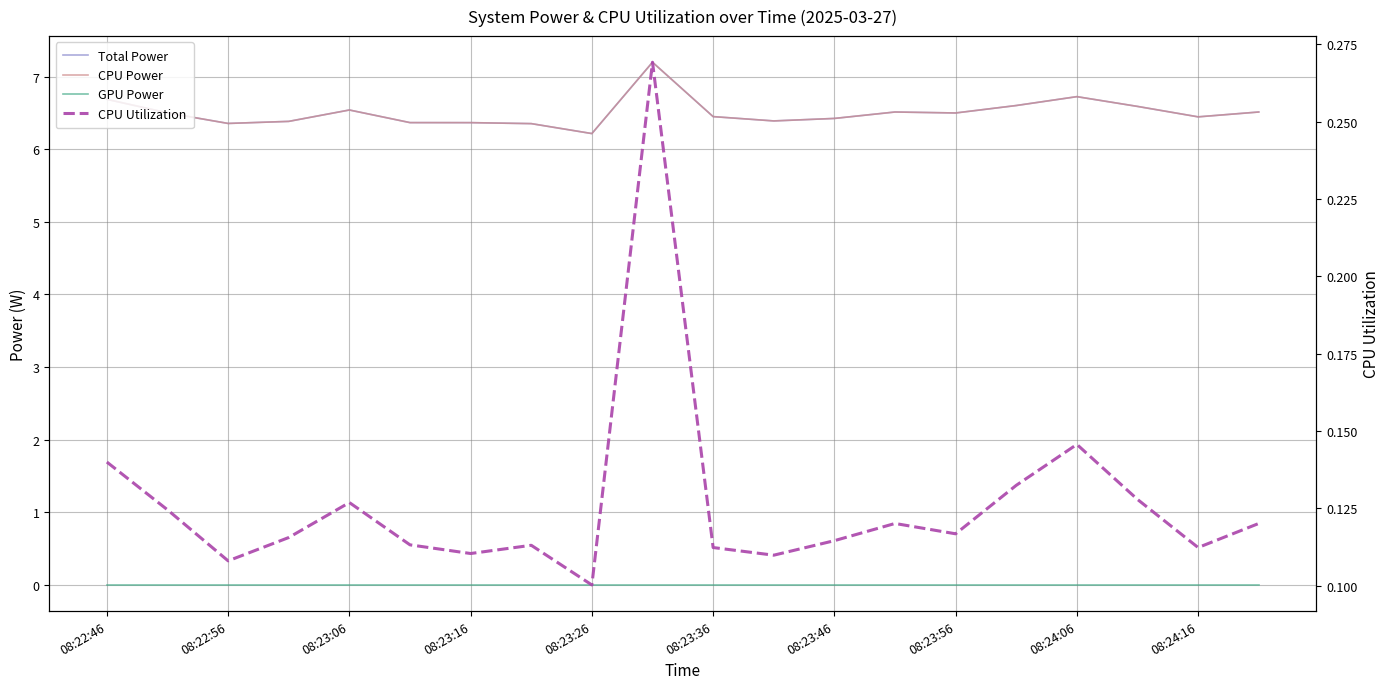

Reading left to right, list all the values displayed in this chart.

Total Power: 6.7	6.5	6.4	6.4	6.5	6.4	6.4	6.4	6.2	7.2	6.4	6.4	6.4	6.5	6.5	6.6	6.7	6.6	6.4	6.5
CPU Power: 6.7	6.5	6.4	6.4	6.5	6.4	6.4	6.4	6.2	7.2	6.4	6.4	6.4	6.5	6.5	6.6	6.7	6.6	6.4	6.5
GPU Power: 0.0	0.0	0.0	0.0	0.0	0.0	0.0	0.0	0.0	0.0	0.0	0.0	0.0	0.0	0.0	0.0	0.0	0.0	0.0	0.0
CPU Utilization: 0.1	0.1	0.1	0.1	0.1	0.1	0.1	0.1	0.1	0.3	0.1	0.1	0.1	0.1	0.1	0.1	0.1	0.1	0.1	0.1